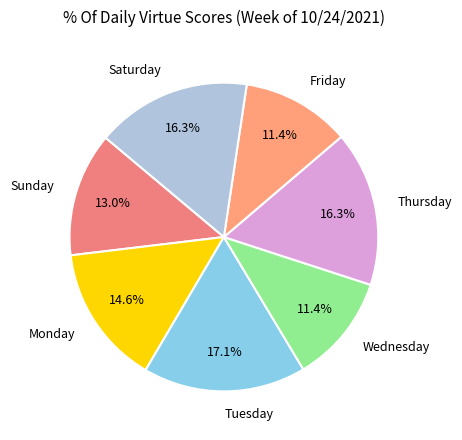

Between Thursday and Tuesday, which is larger?

Tuesday